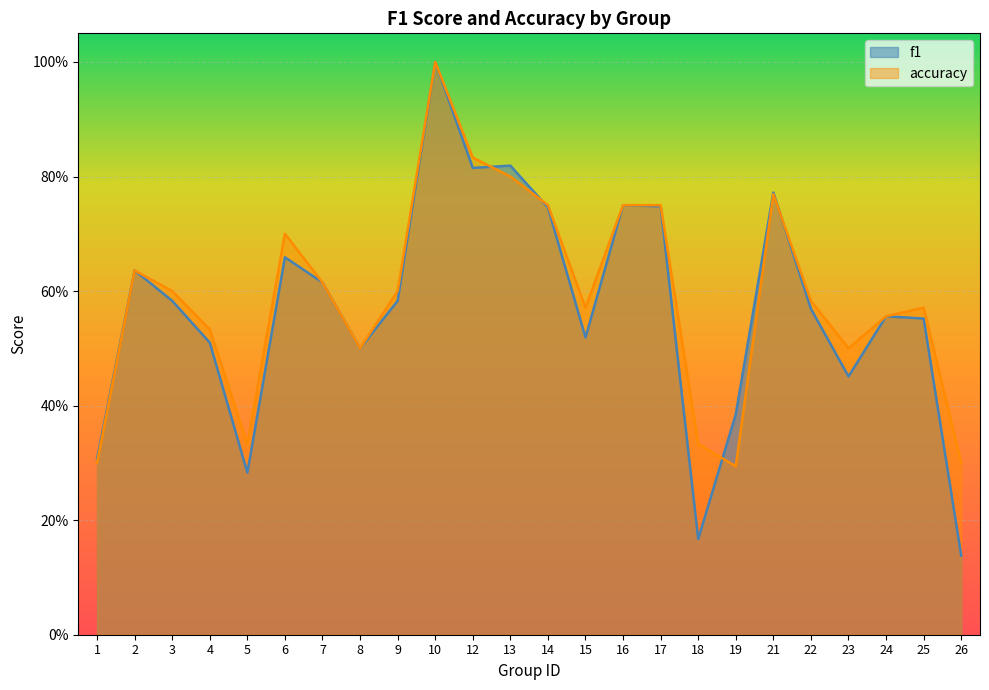

What are all the series names shown in the legend?

f1, accuracy